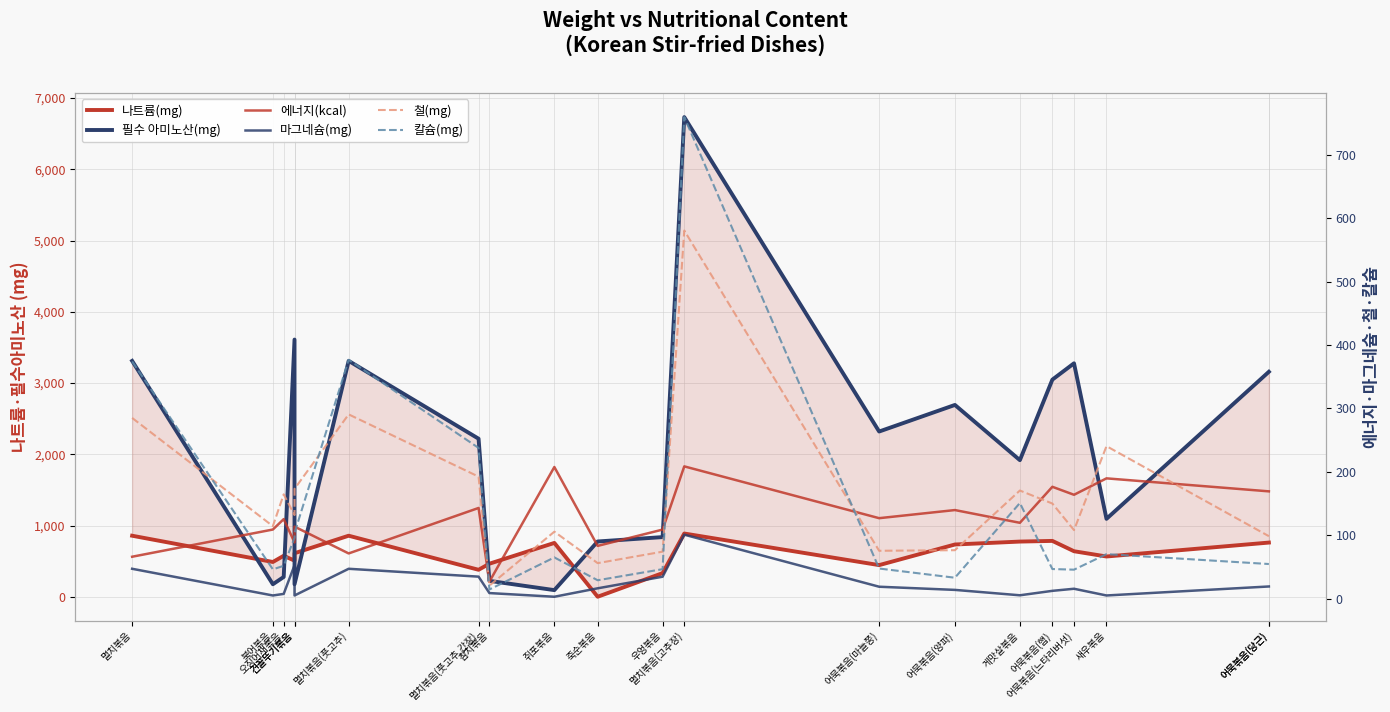

Rank the series at 건꼴뚜기볶음 from highest to lowest value.

필수 아미노산(mg), 나트륨(mg), 철(mg), 칼슘(mg), 에너지(kcal), 마그네슘(mg)